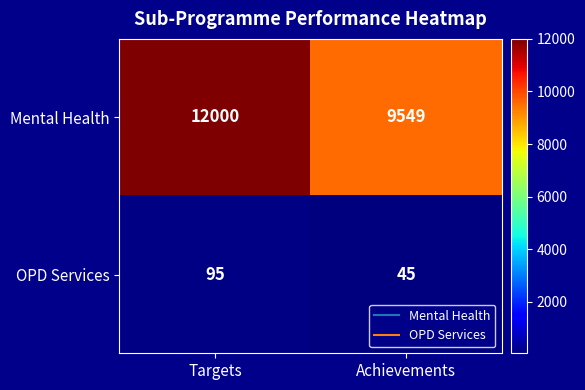

What is the total value across all series at Targets?

12095